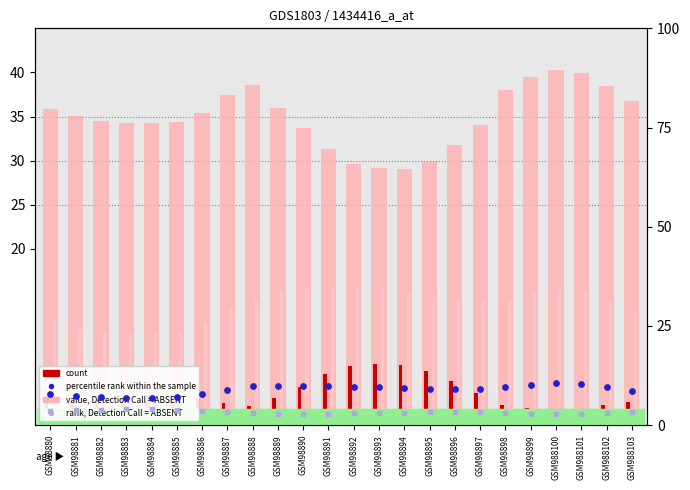

At which category is the sum across all series the highest?

GSM988100